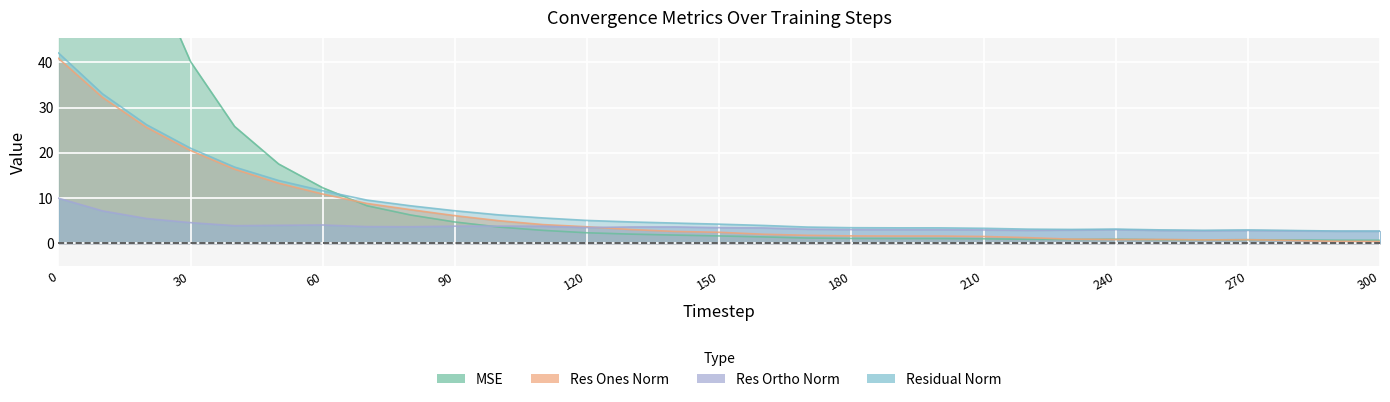

In residual_norm, how many points are higher than both neighbors (excluding endpoints)?

2